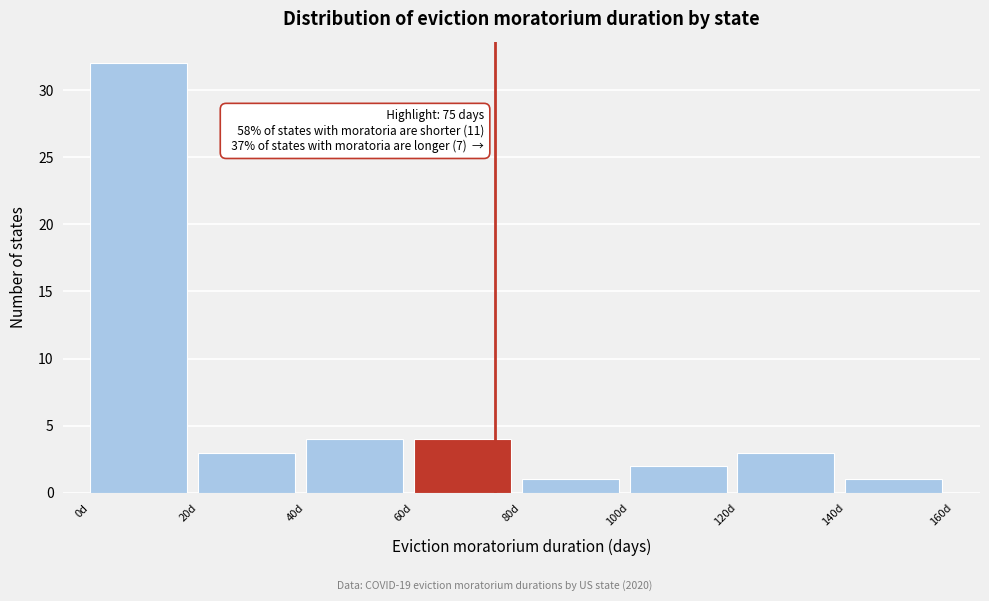

Over which range of the x-axis is the bar tallest?

0 to 20